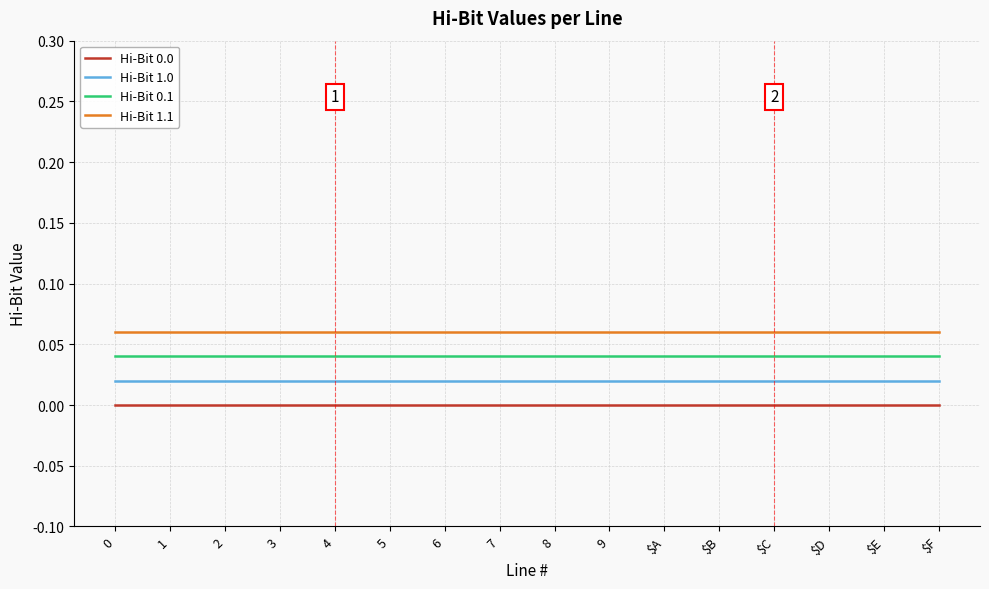

The value of Hi-Bit 0.0 at $E is 0.0. True or false?

True